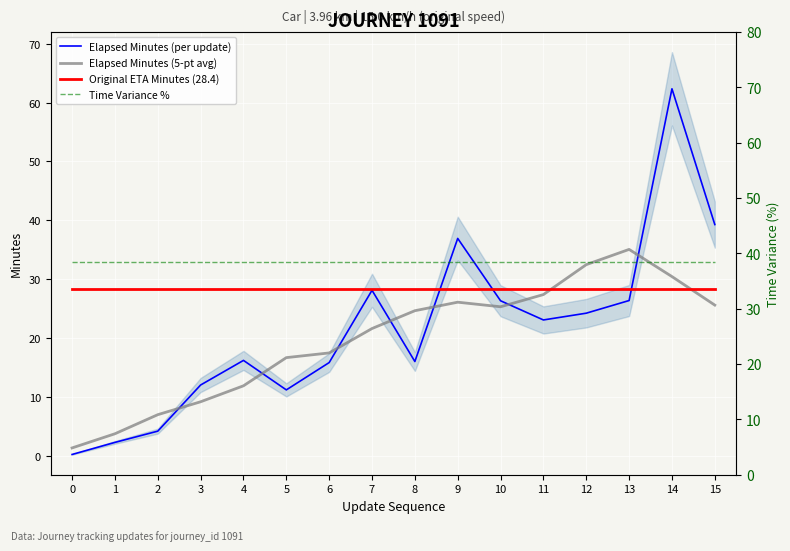

List the series in order of their peak value, lowest first.

Original ETA Minutes (28.4), Elapsed Minutes (5-pt avg), Time Variance %, Elapsed Minutes (per update)